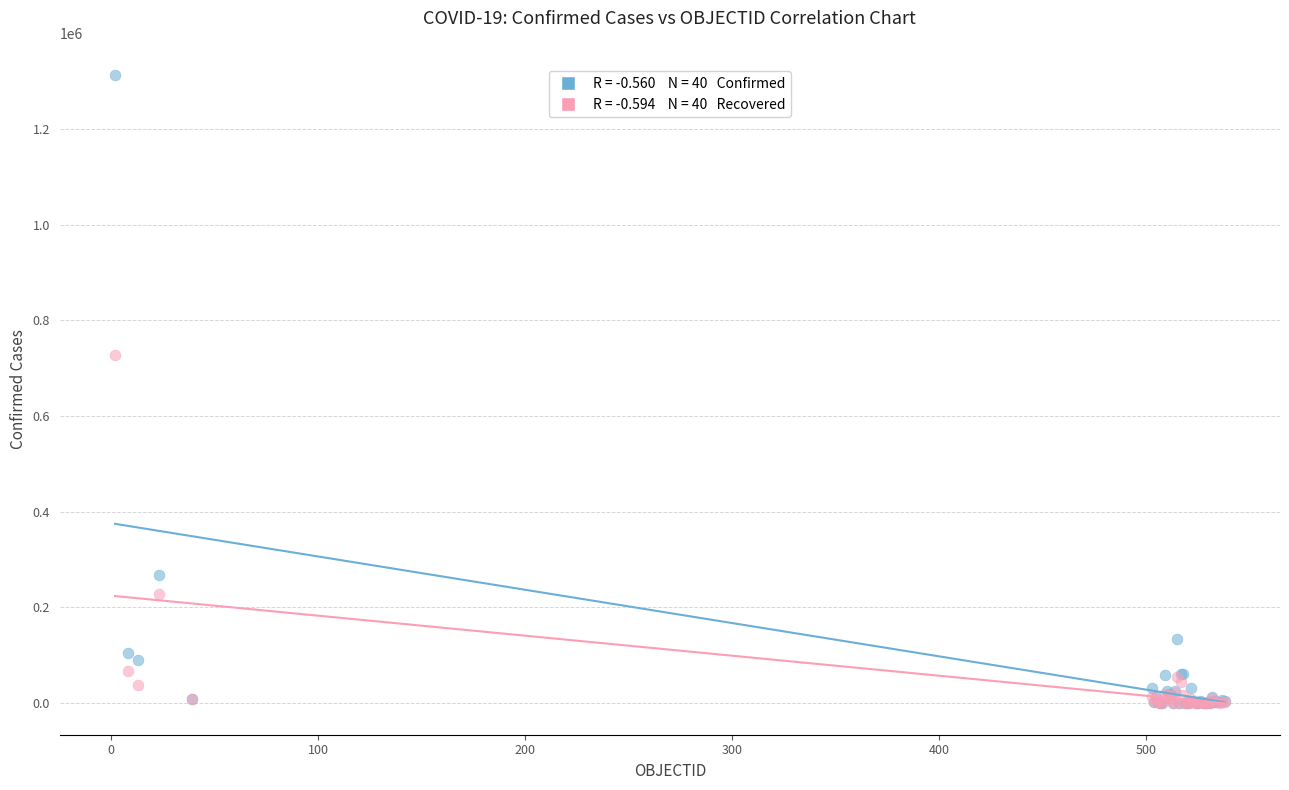

Across all series, what Y value is closest to 656842?

727715